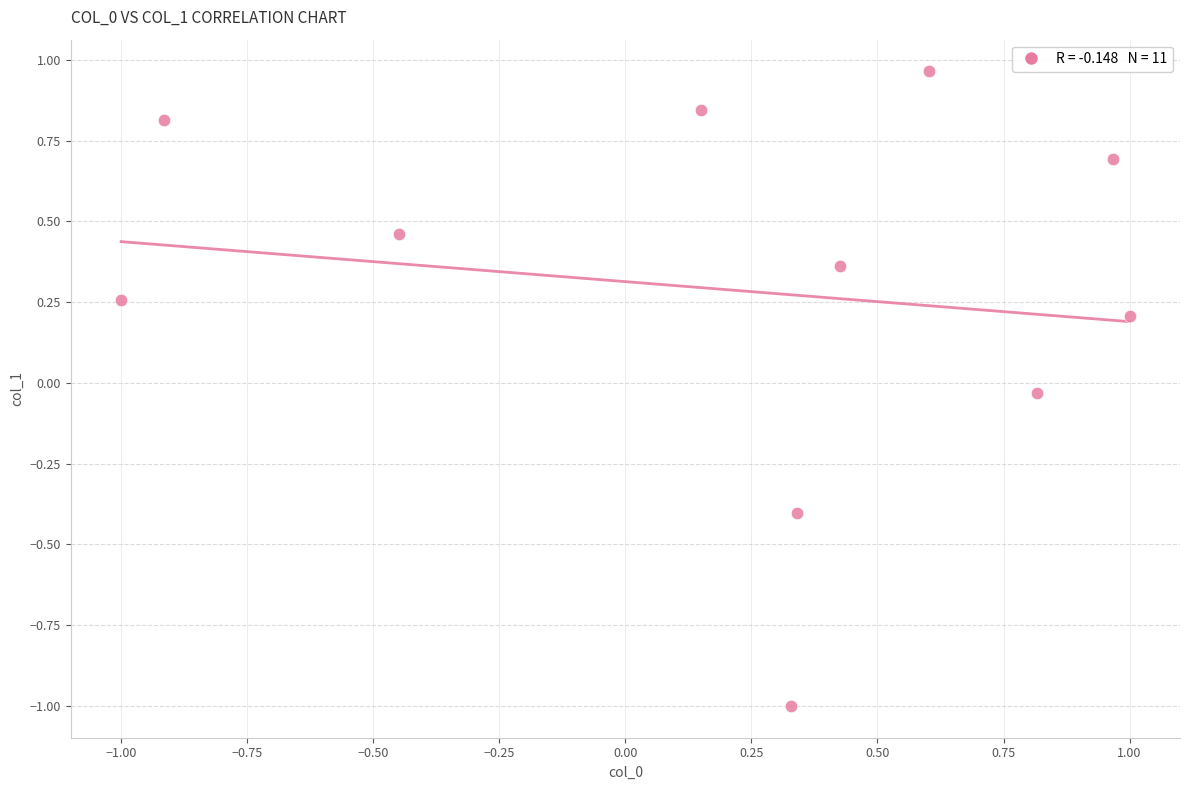

What is the range of Y values (max minus min)?

2.0